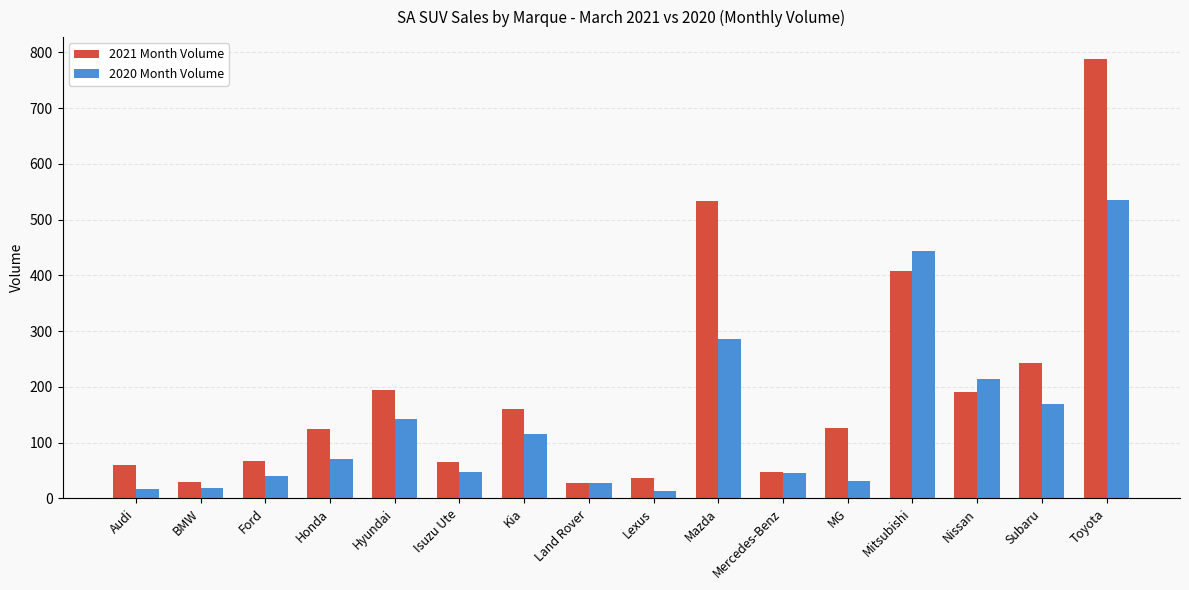

What value does the 2020 Month Volume series have at Toyota?

535